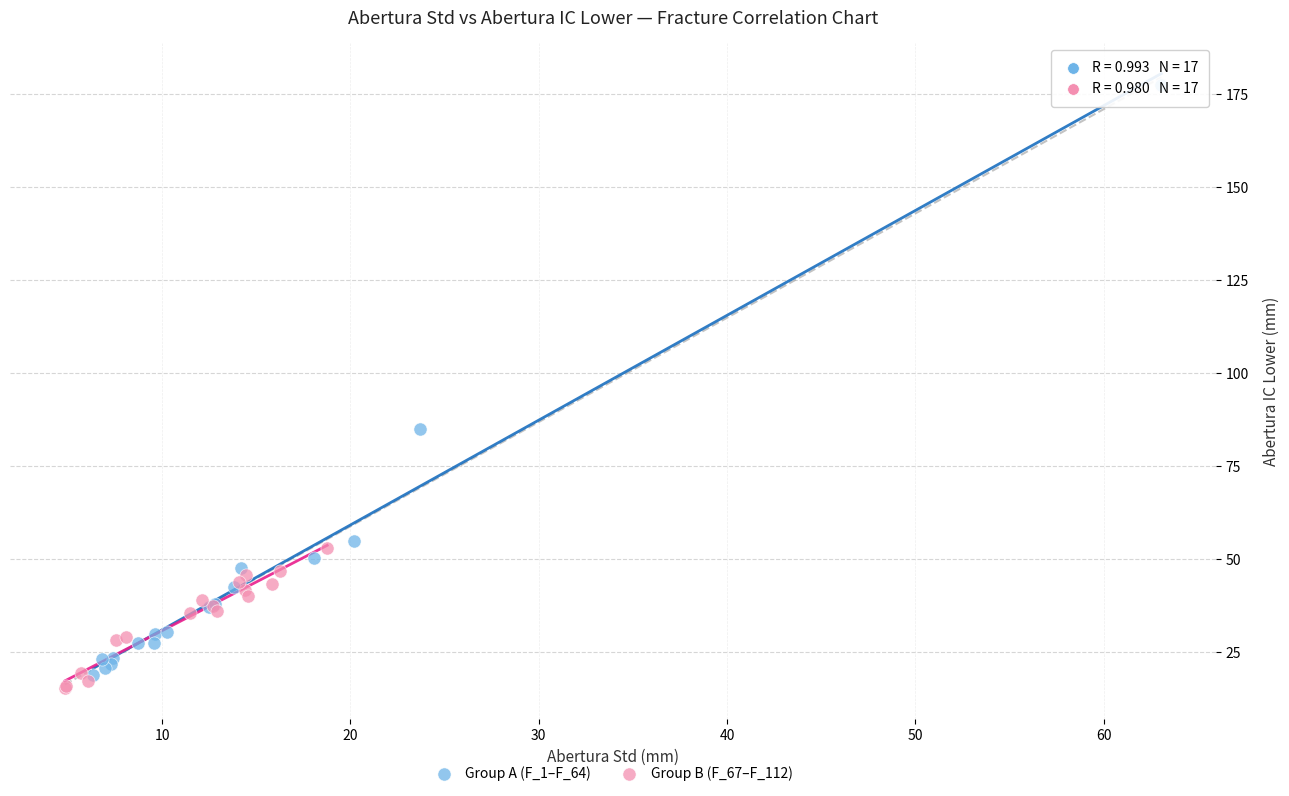

Which series reaches the maximum Y coordinate?

Group A (F_1–F_64)